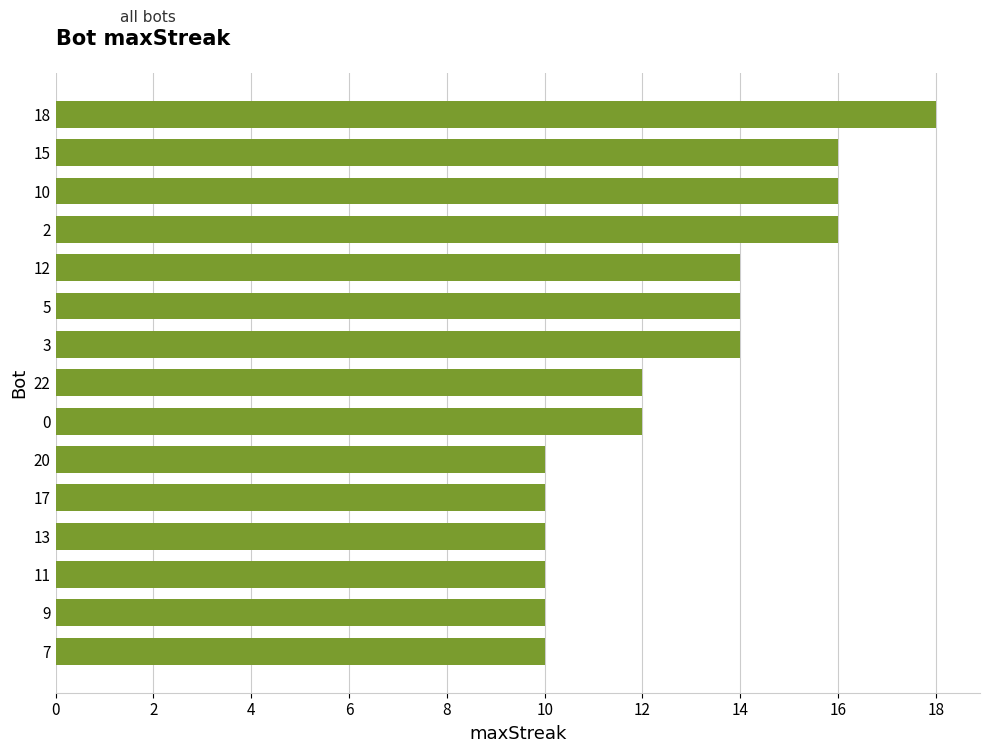

Is it true that the value at 9 is 7?

False